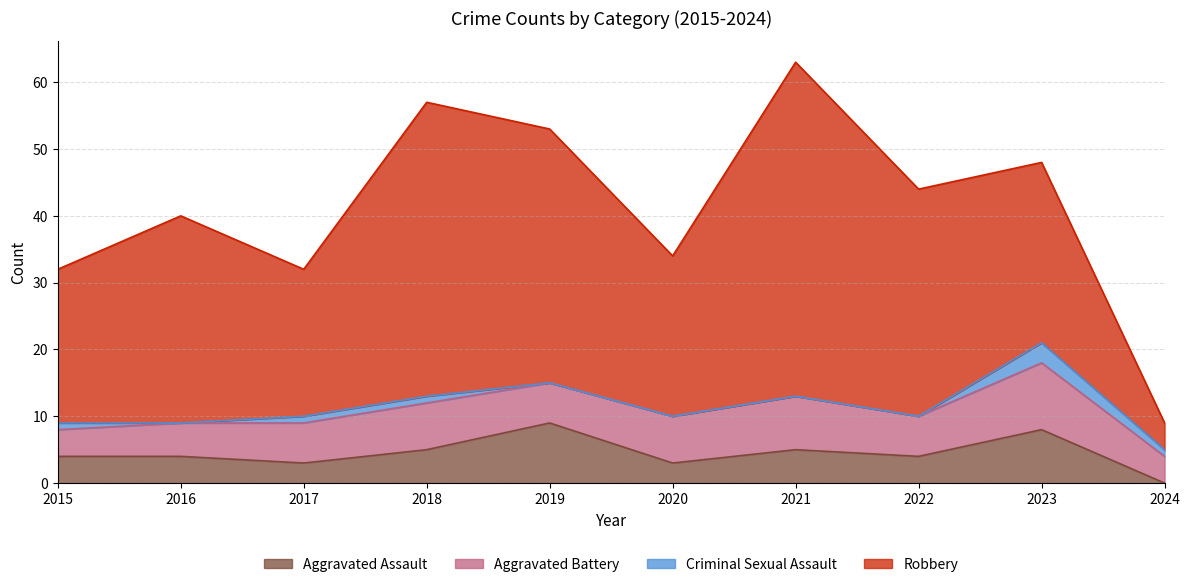

The Criminal Sexual Assault series shows 0 at 2021. True or false?

True